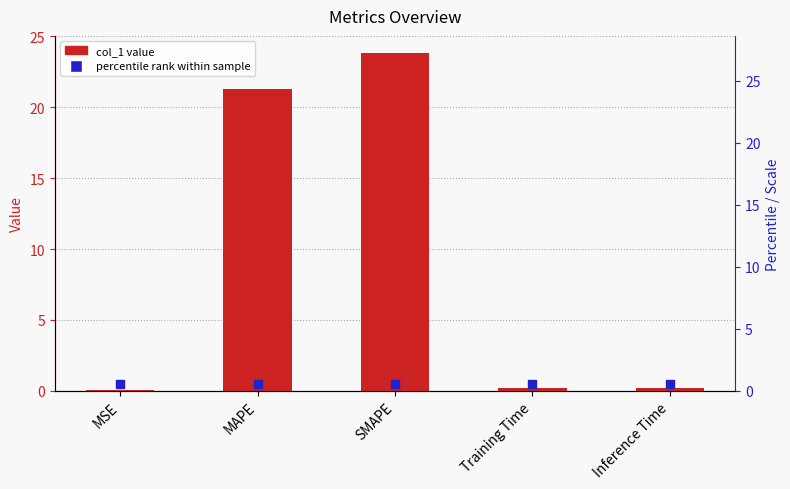

At how many categories does at least one series exceed 11?

2